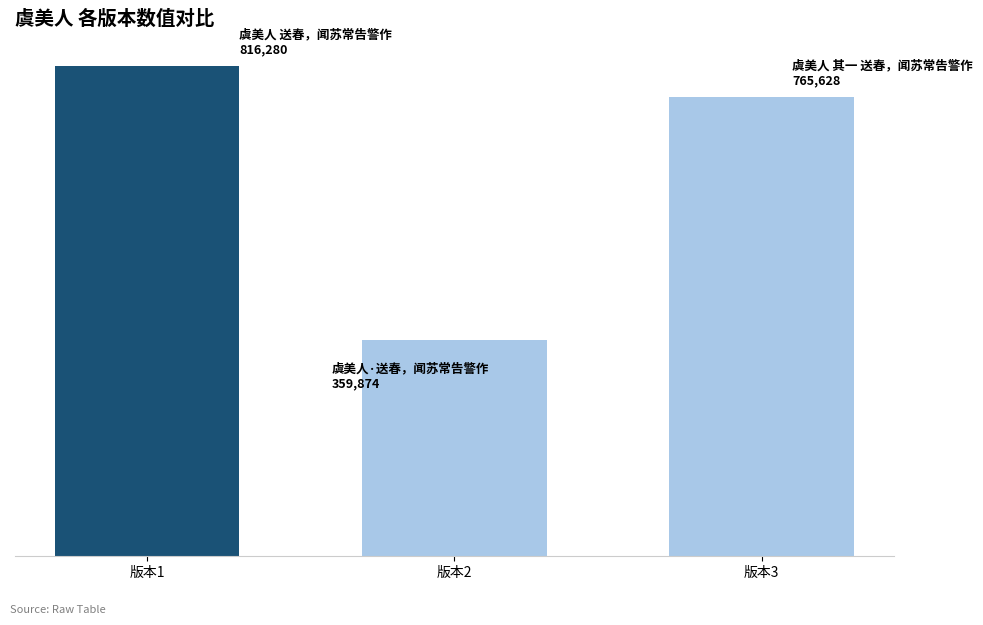

What is the approximate value at 版本2, to the nearest 100?

359900